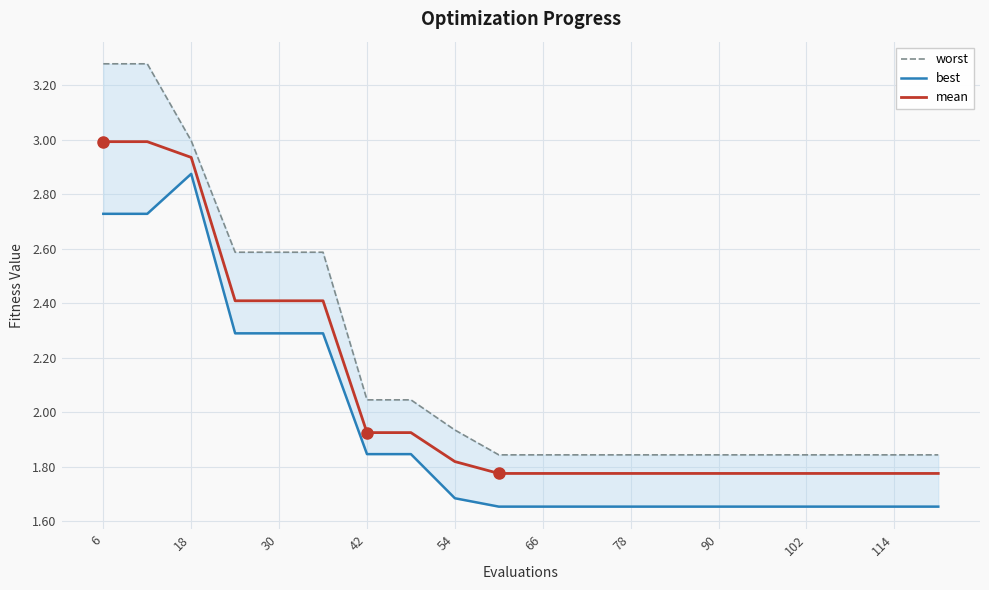

The mean series shows 3.9 at 6. True or false?

False